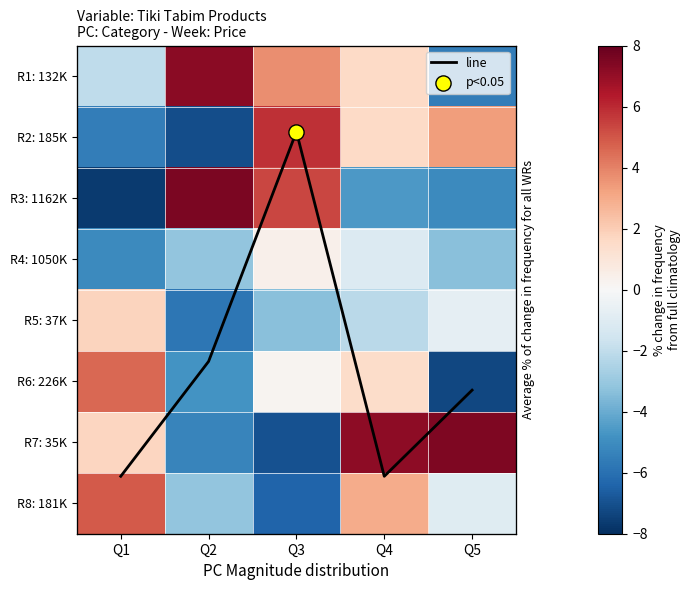

What is the smallest value displayed?

-7.7